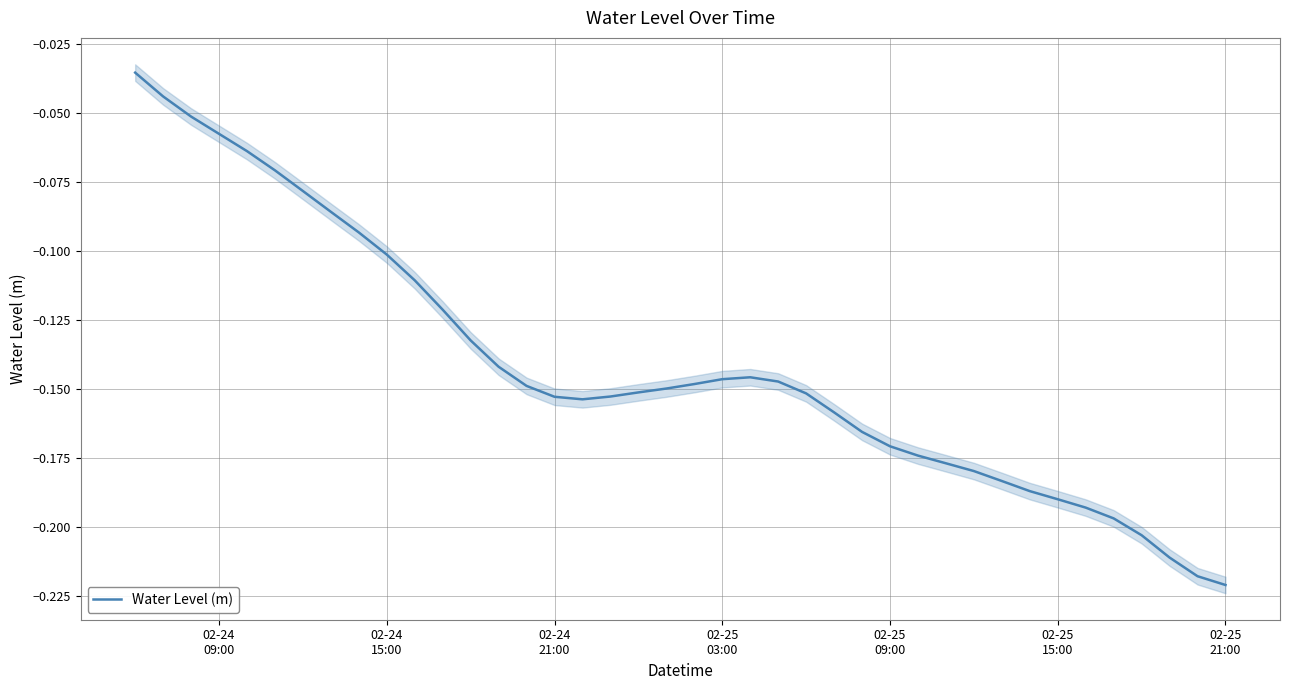

What is the value of the 21st point from the left?

-0.1